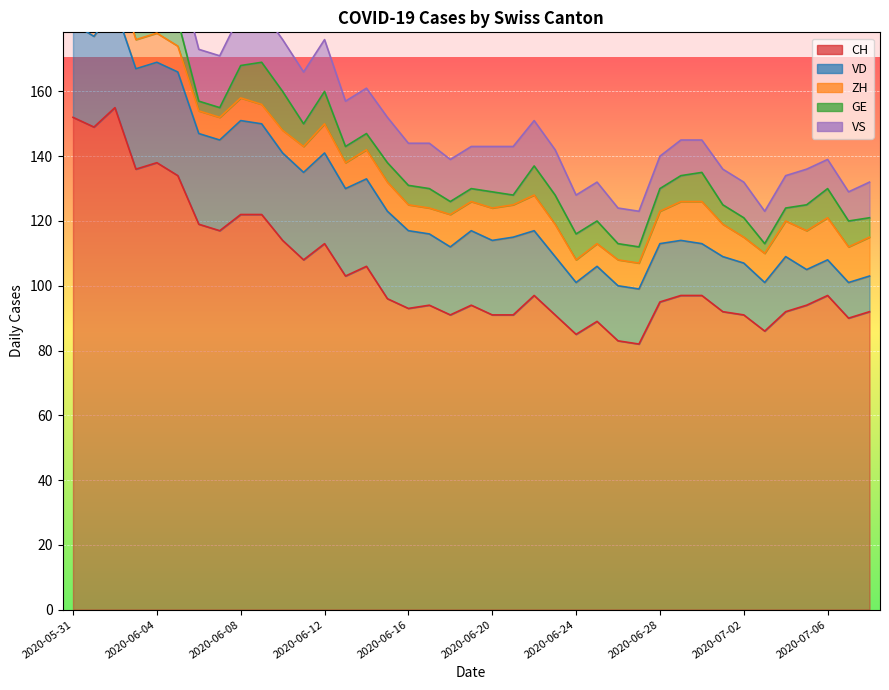

What is the approximate value of VD at 2020-07-04, to the nearest 10?

20